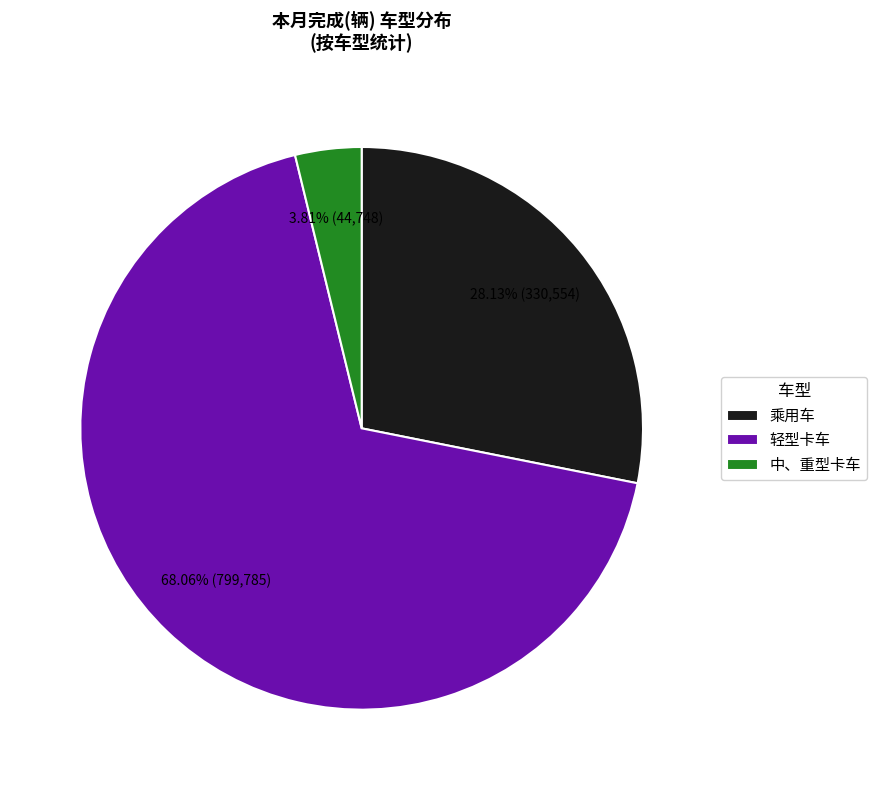

To the nearest percent, what is the combined percentage of 乘用车 and 轻型卡车?

96%